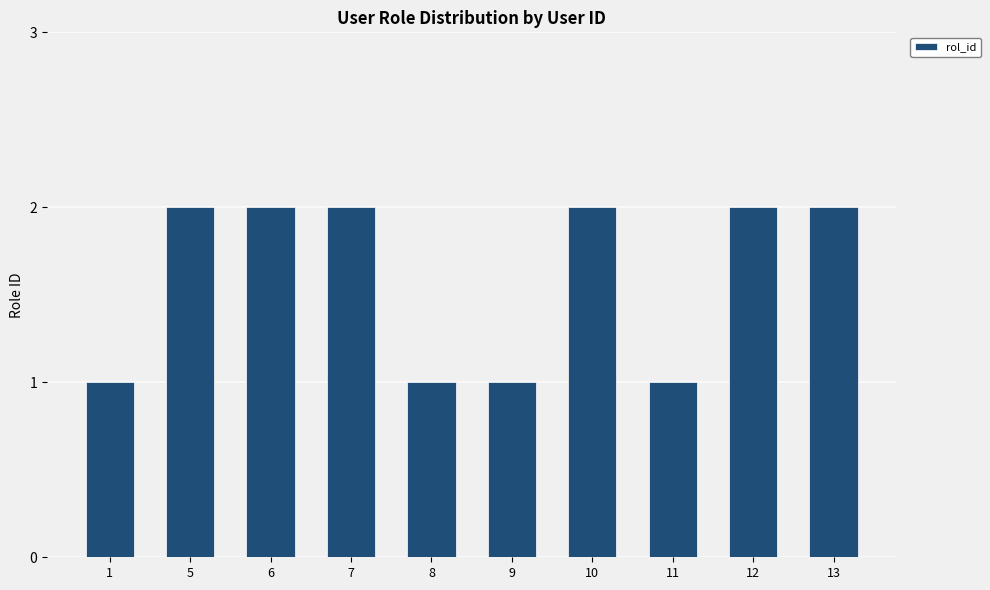

What is the difference between the values at 12 and 9?

1